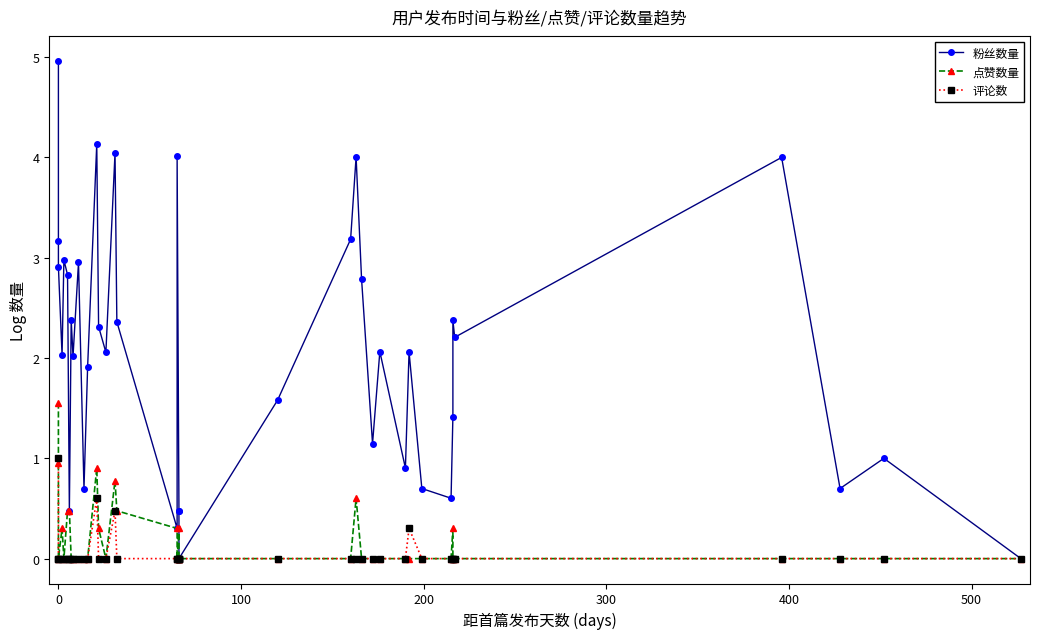

List the series in order of their peak value, highest first.

粉丝数量, 点赞数量, 评论数